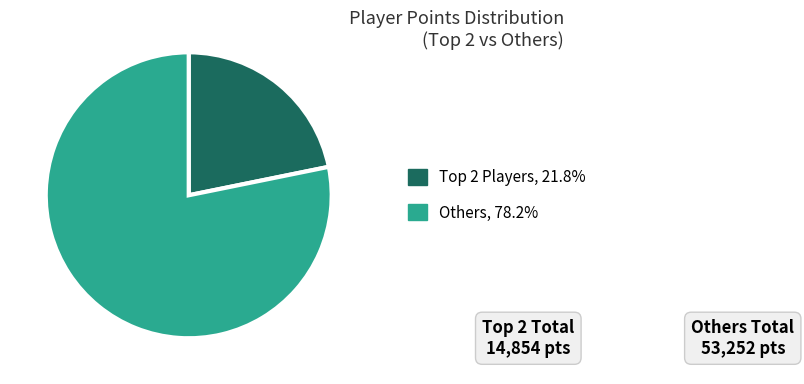

Is there any slice that represents more than half of the pie?

Yes